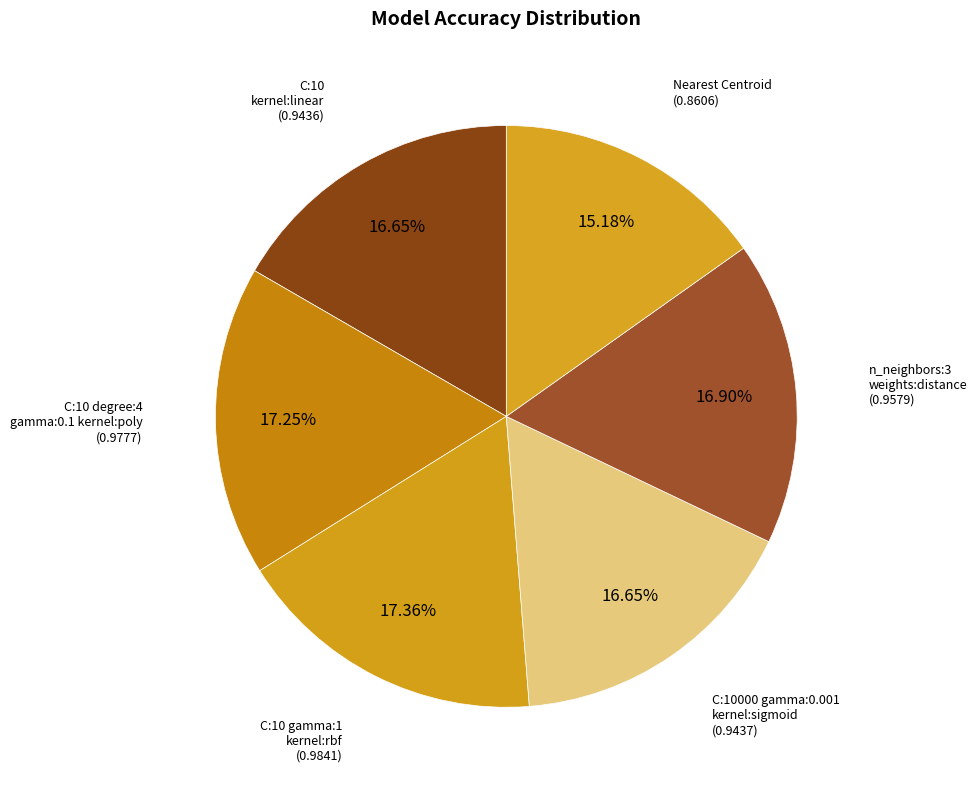

Count the number of slices in the pie.

6